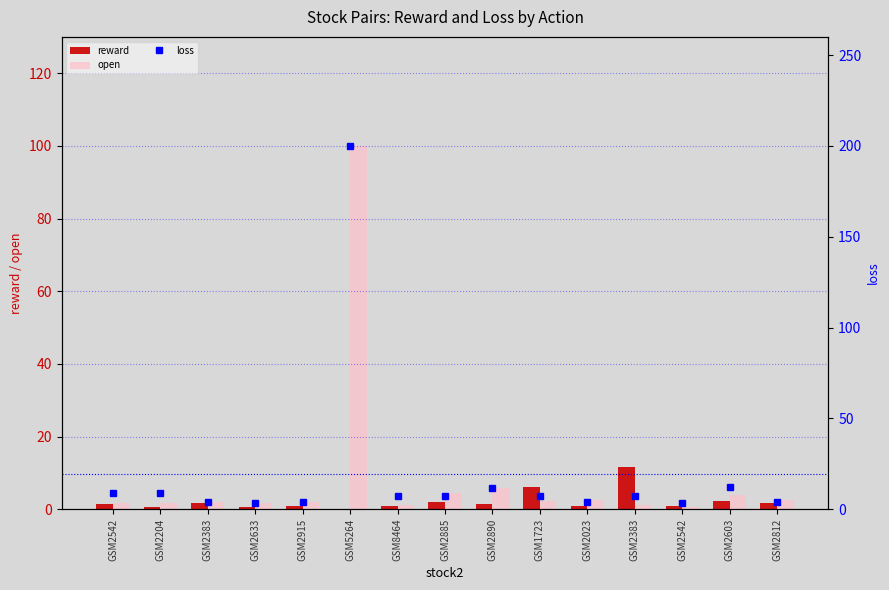

How many values in the open series exceed 2?

7